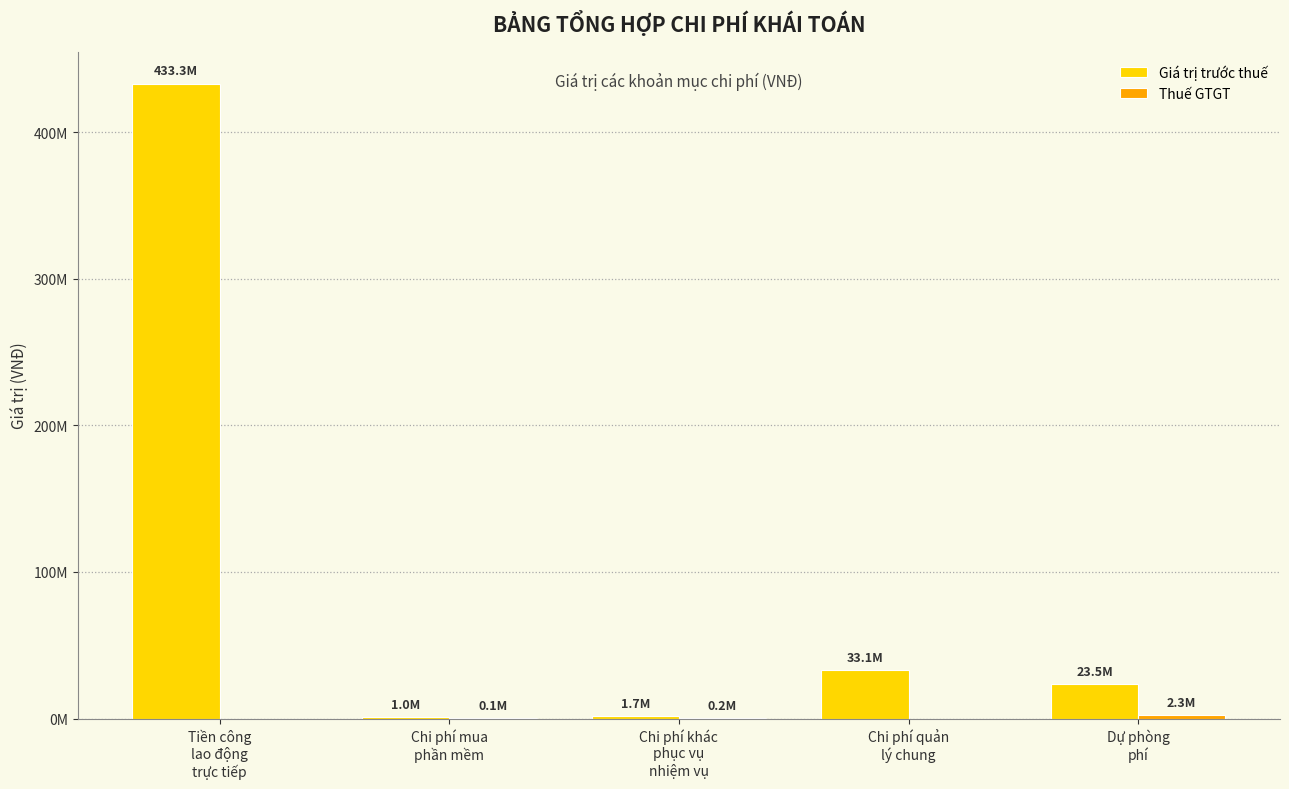

Rank the series at Chi phí mua
phần mềm from lowest to highest value.

Thuế GTGT, Giá trị trước thuế